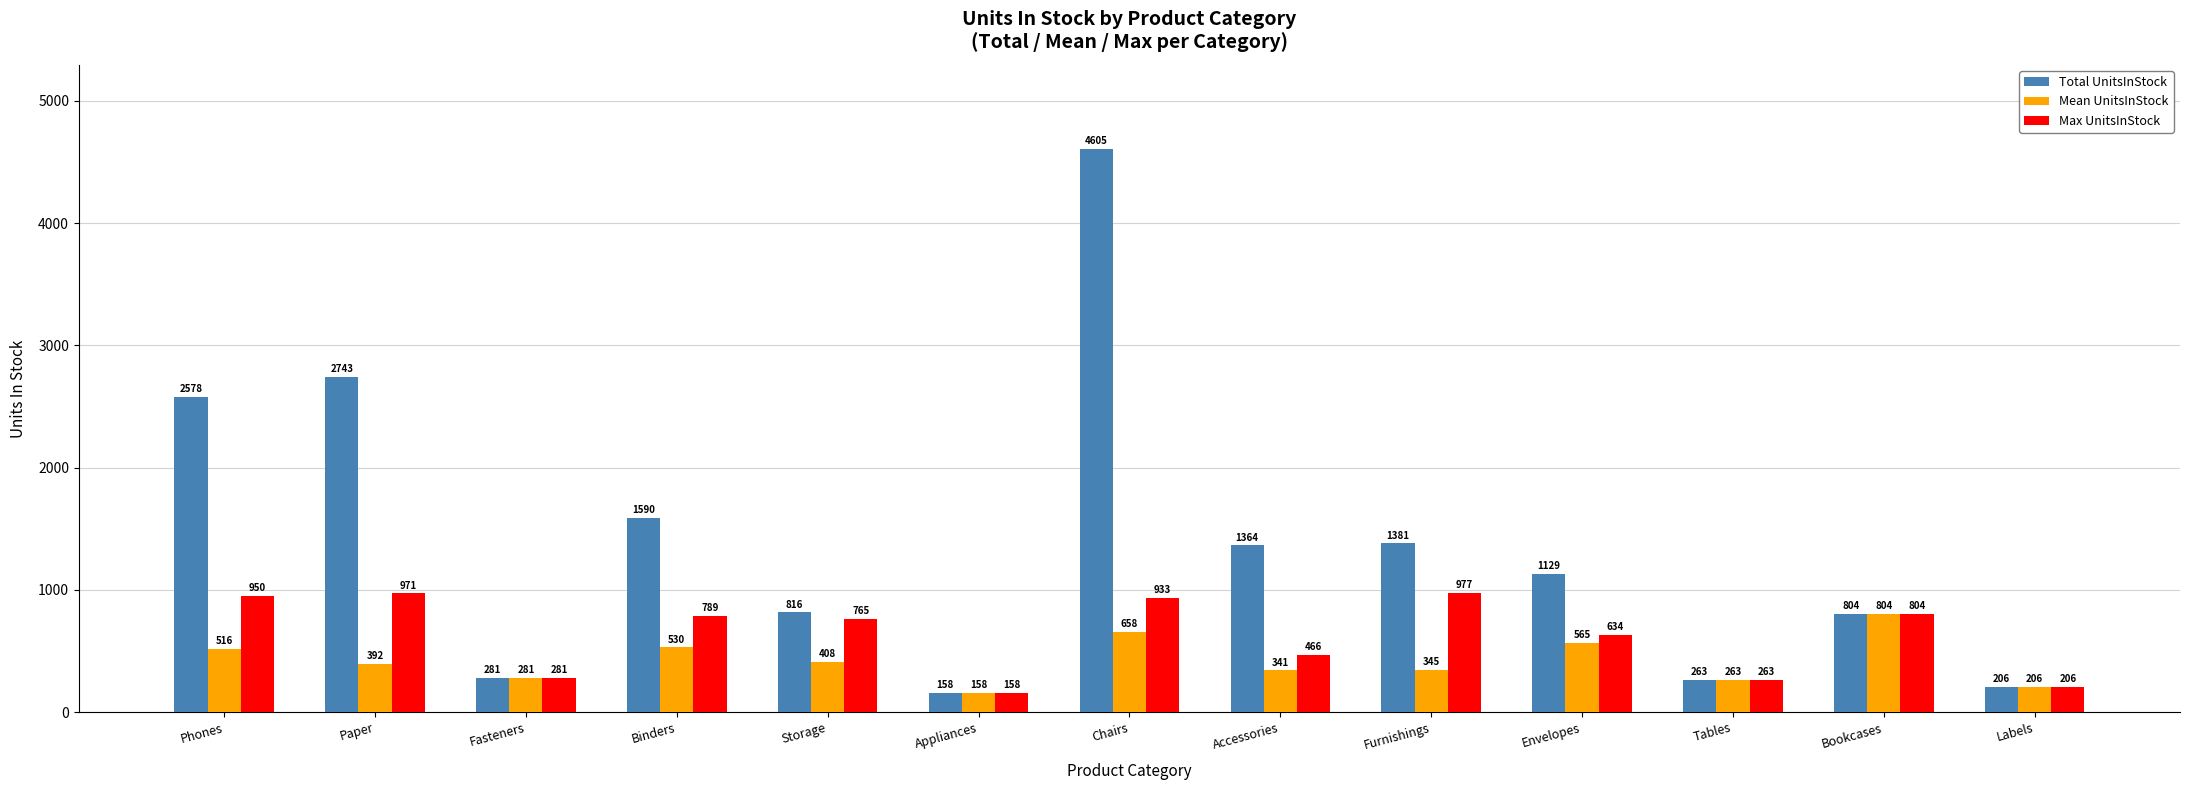

What is the sum of all Max UnitsInStock values?

8197